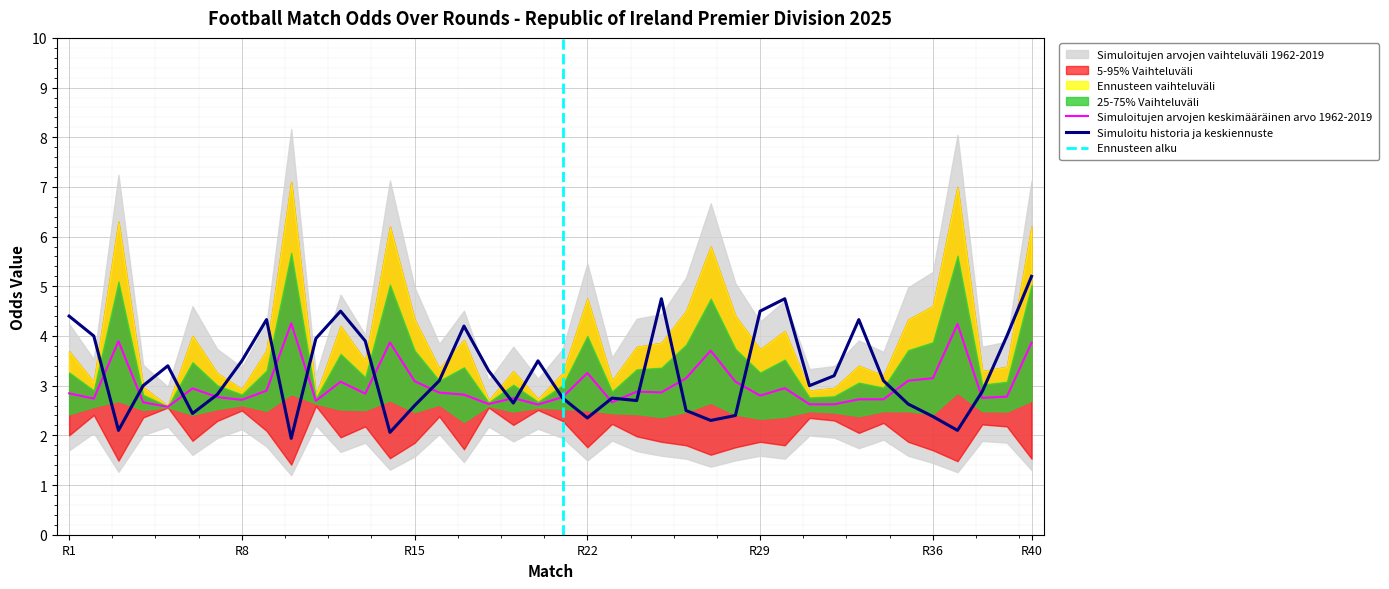

True or false: Simuloitu historia ja keskiennuste has a value of 2.4 at R36.

True